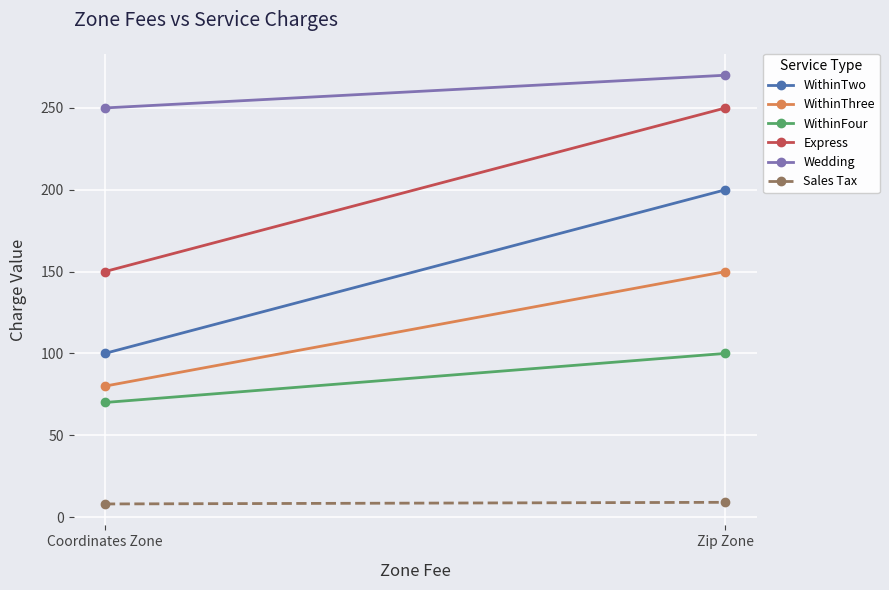

How many categories are shown in the chart?

2